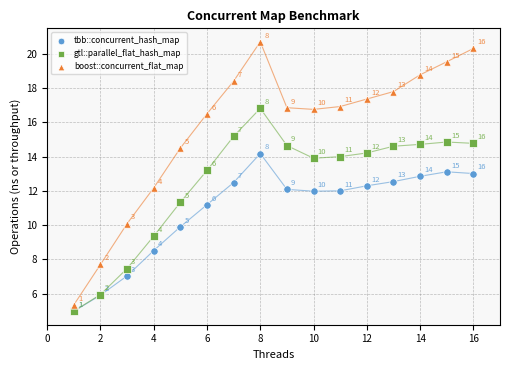

Which series contains the lowest Y value?

tbb::concurrent_hash_map